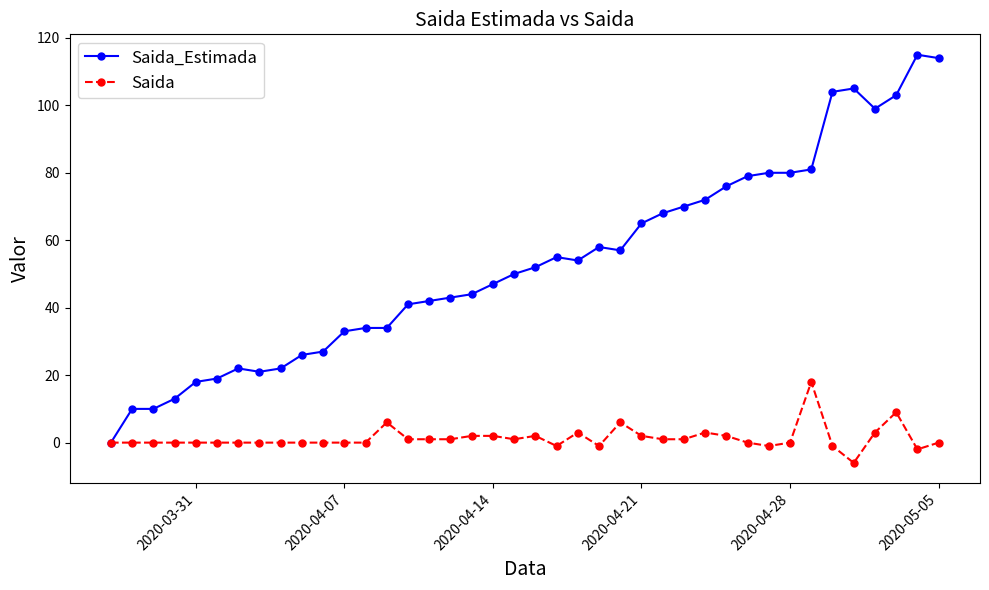

Which series has the largest total across all categories?

Saida_Estimada